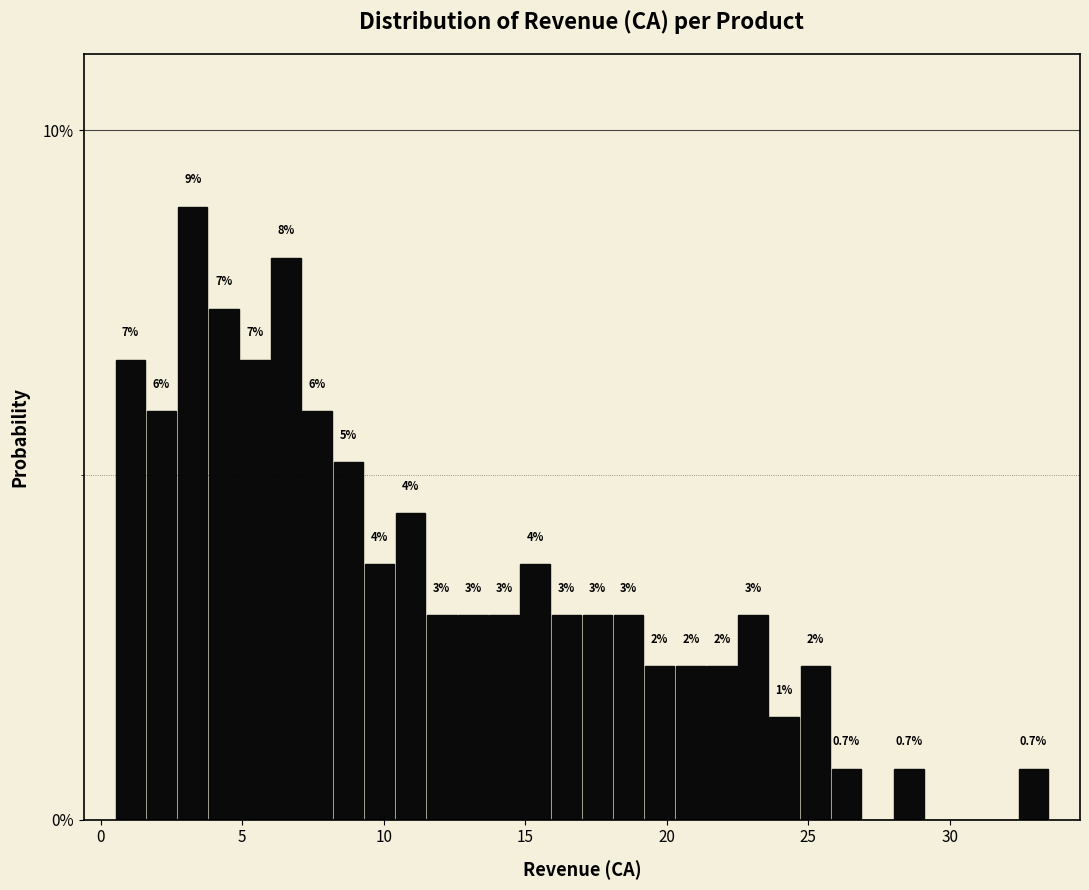

Around what value on the x-axis is the tallest bar? Give the approximate position of its centre, as read against the axis.

3.5